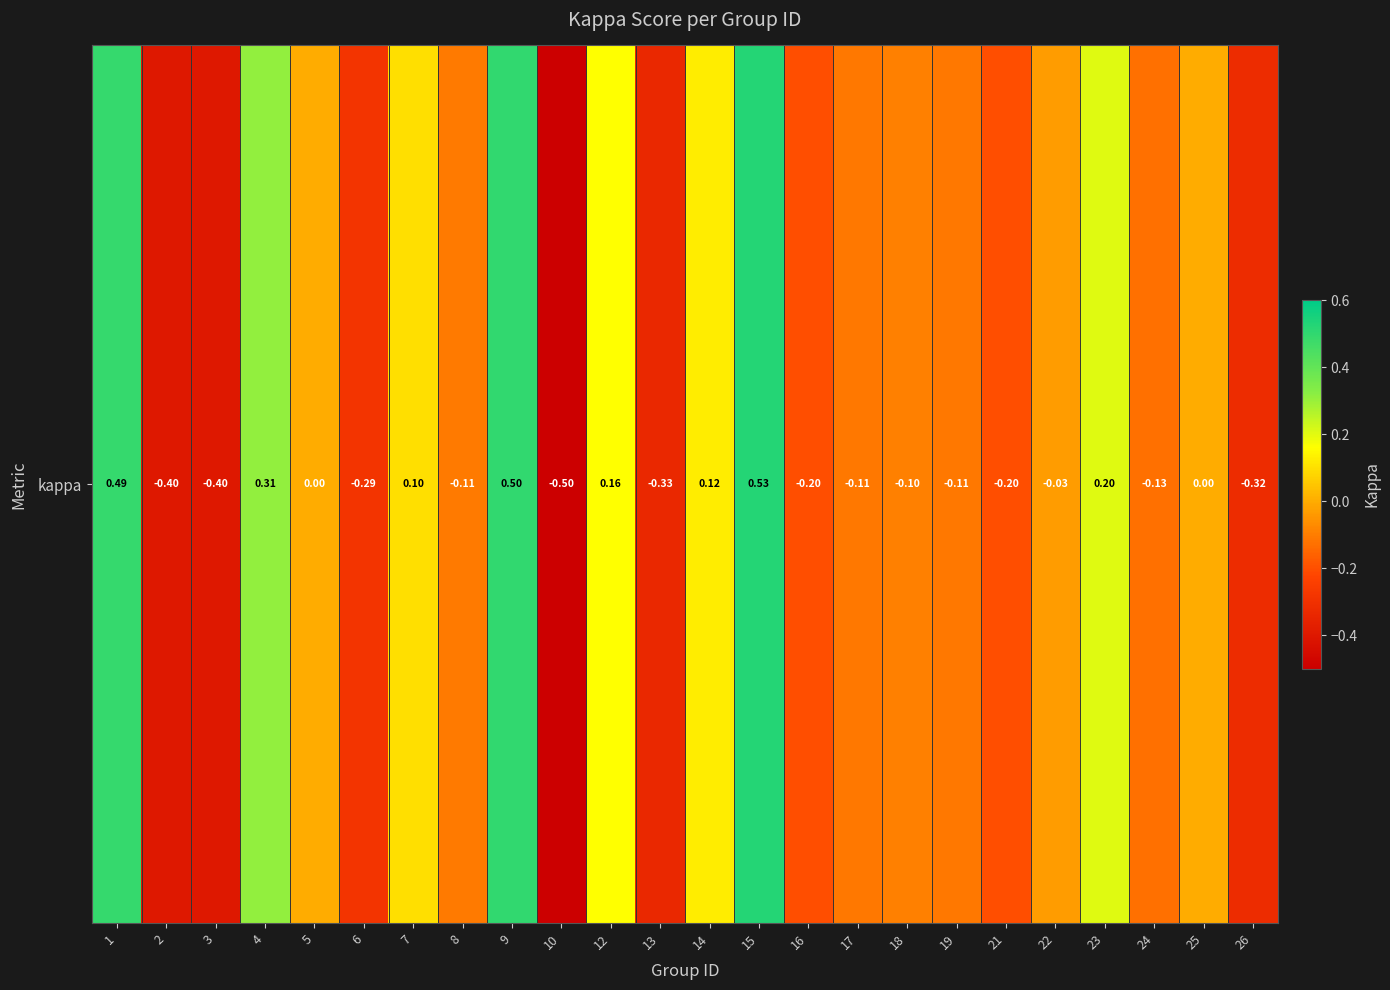

List the labels in order of value, smallest first.

10, 2, 3, 13, 26, 6, 21, 16, 24, 17, 19, 8, 18, 22, 5, 25, 7, 14, 12, 23, 4, 1, 9, 15